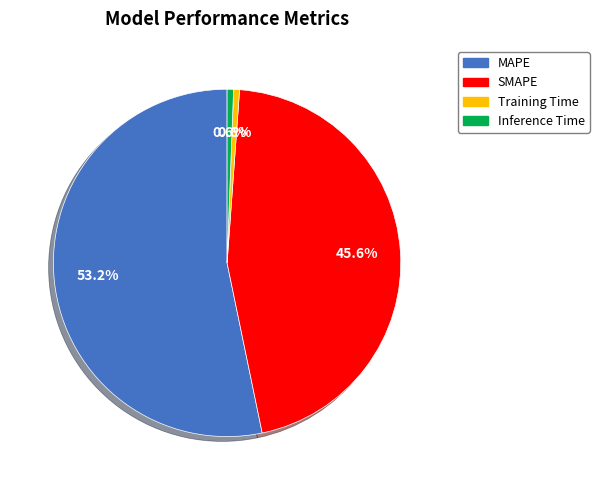

Combined, do Inference Time and SMAPE account for over 50%?

No